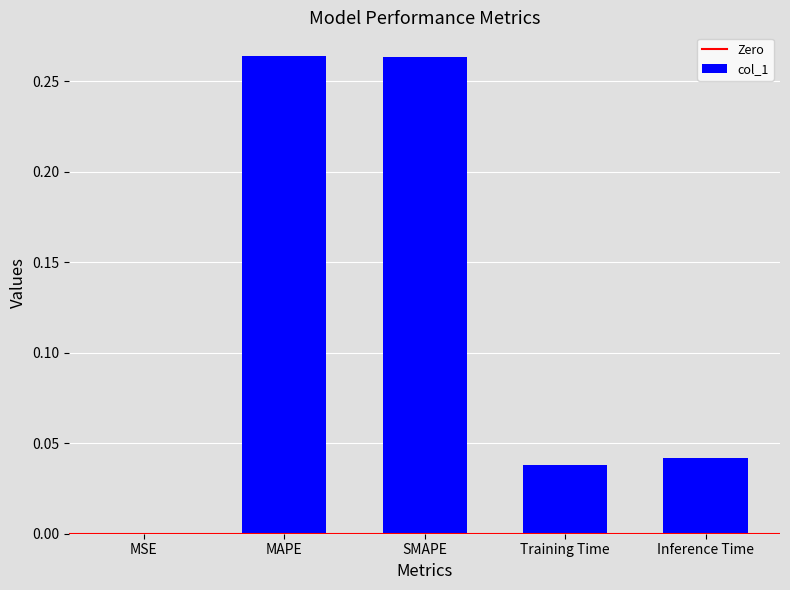

Between MSE and Training Time, which is larger?

Training Time